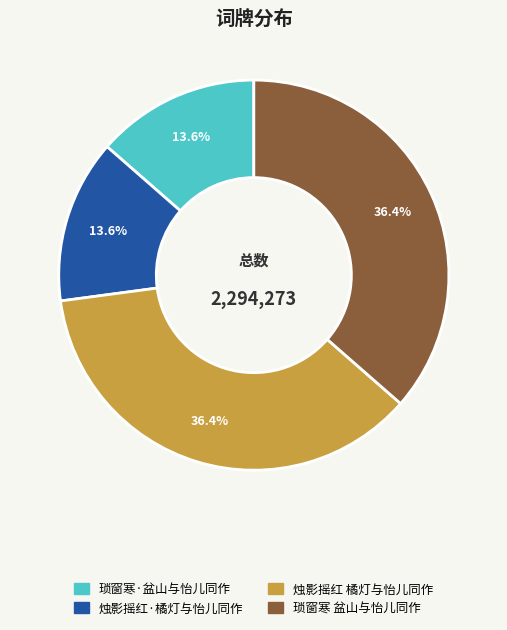

True or false: 烛影摇红·橘灯与怡儿同作 accounts for 24% of the total.

False